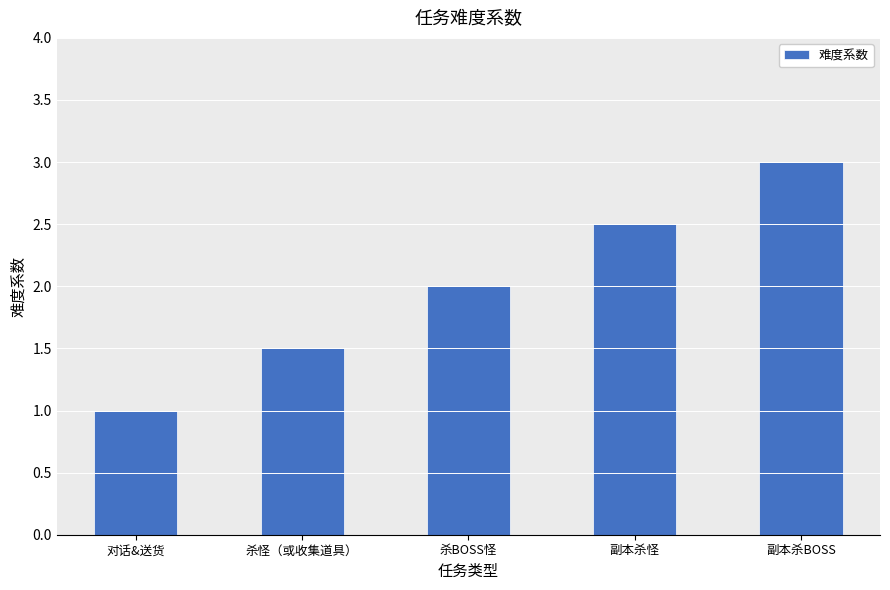

The chart shows a value of 2.0 at 杀BOSS怪. True or false?

True